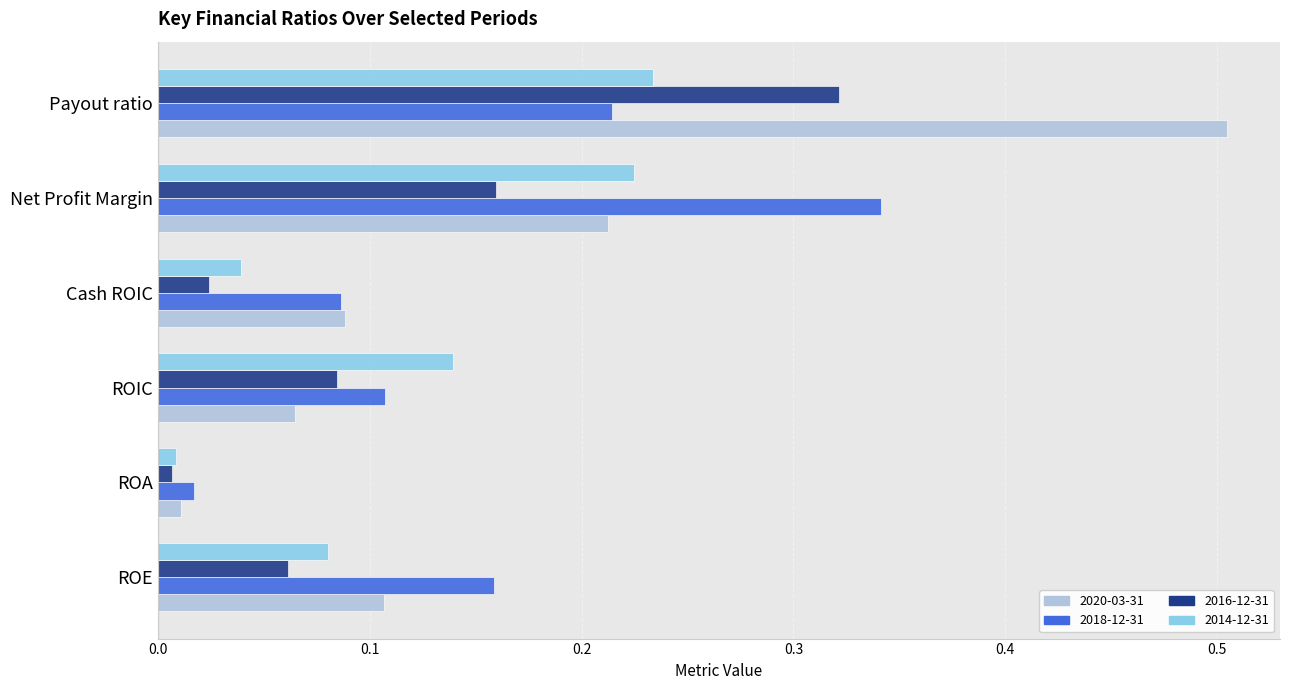

Count the number of data series in this chart.

4